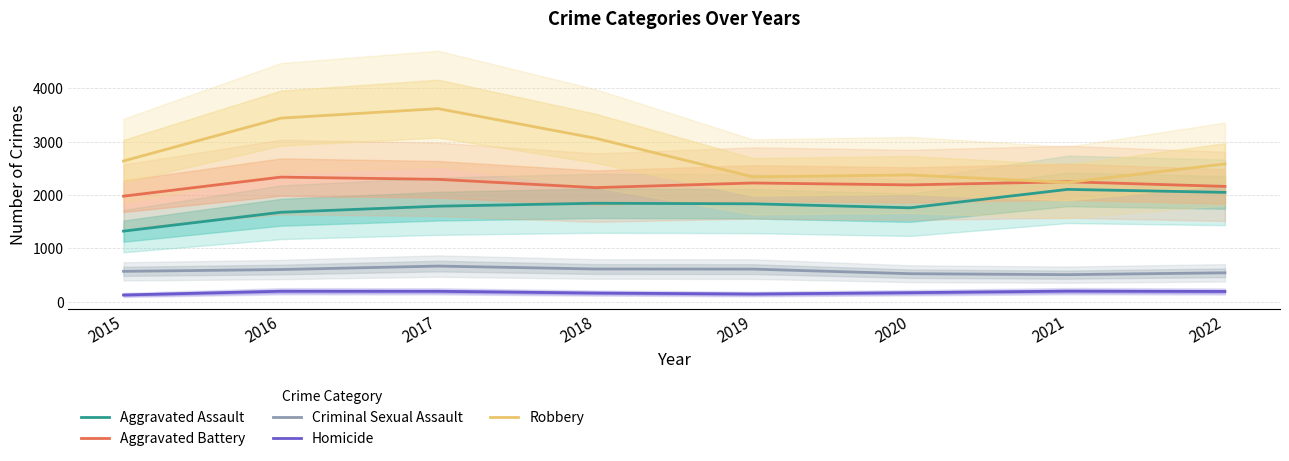

Rank the series at 2016 from highest to lowest value.

Robbery, Aggravated Battery, Aggravated Assault, Criminal Sexual Assault, Homicide